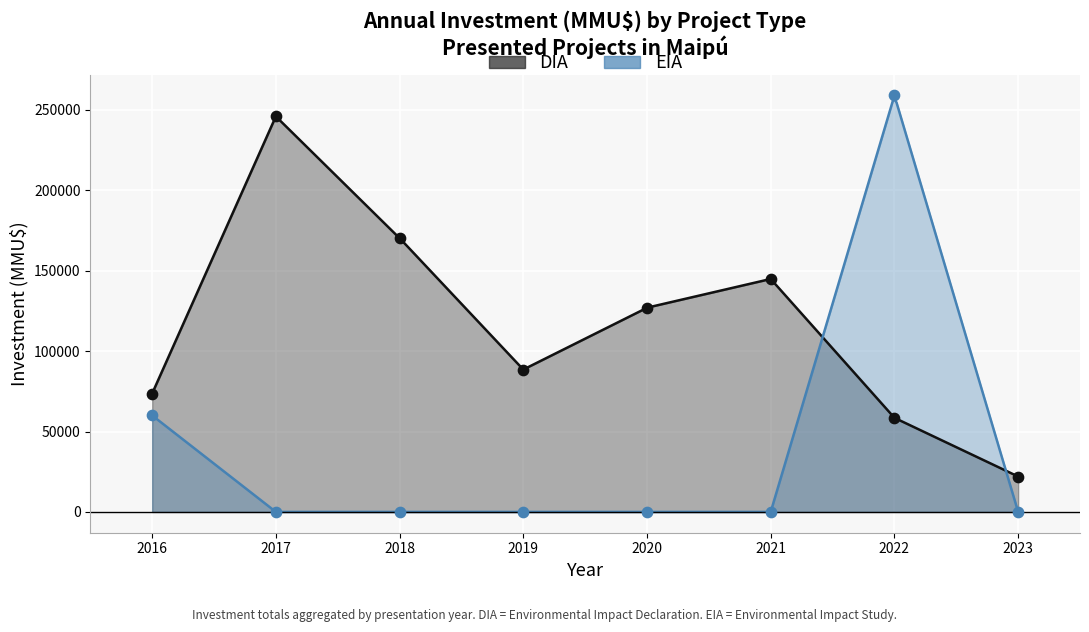

Which series reaches the maximum Y coordinate?

EIA